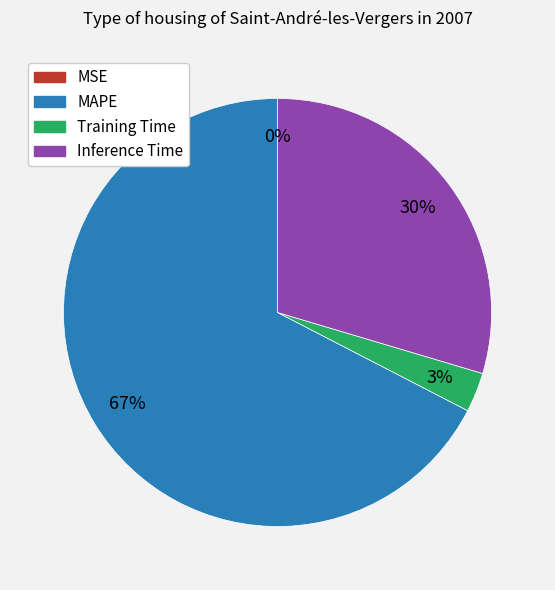

To the nearest percent, what is the average slice percentage?

25%